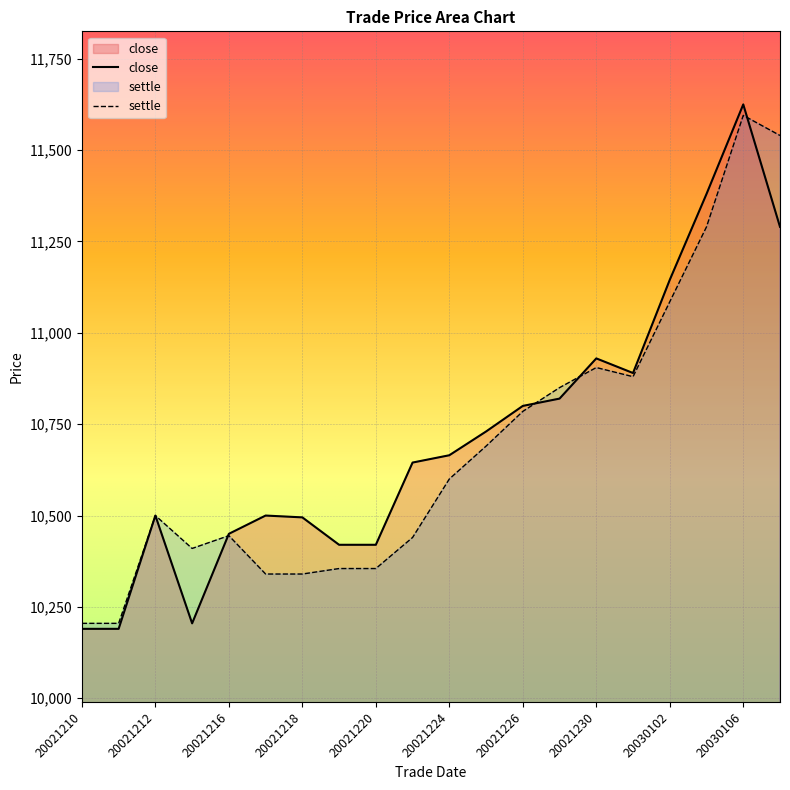

What is the value of the close point at the 3rd from the left?

10500